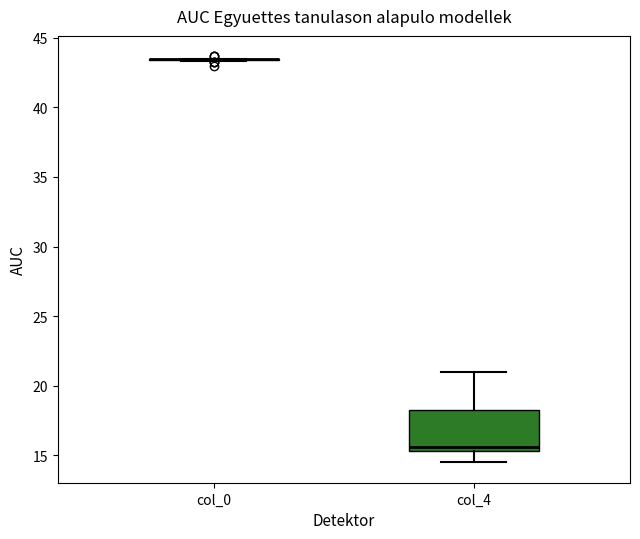

Reading left to right, transcribe this box plot: for each box, give where its median line is, the range the box spans, and where its two whiskers end, as read against the y-axis. The values are not printed on the chart, so give them approximately, as read against the axis.

col_0: box collapsed to a line at 43.5, whiskers 43.5 to 43.5
col_4: median 15.5 (just above the box's lower edge), box 15.5 to 18.5, whiskers 14.5 to 21.0